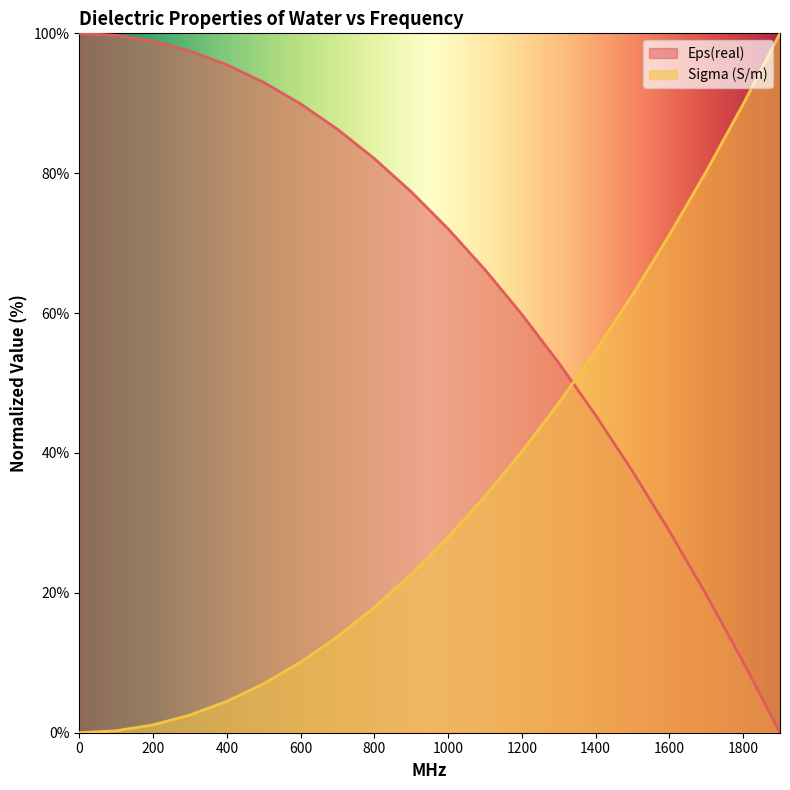

The Eps(real) series shows 13.7 at 1500. True or false?

False